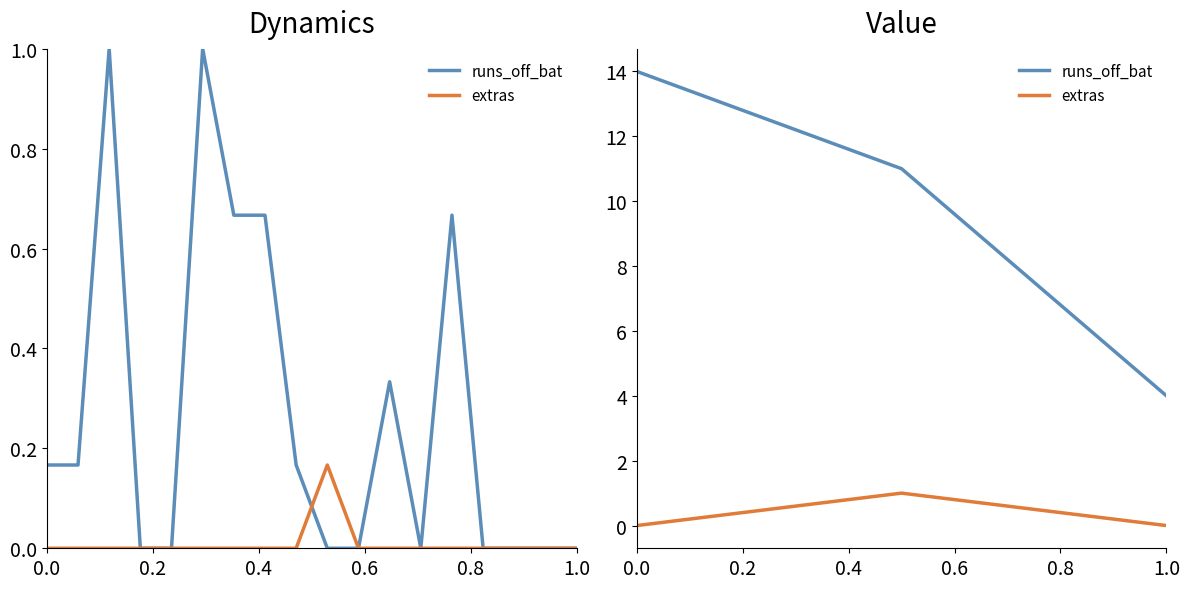

The value of extras at 0.2 is 1. True or false?

False